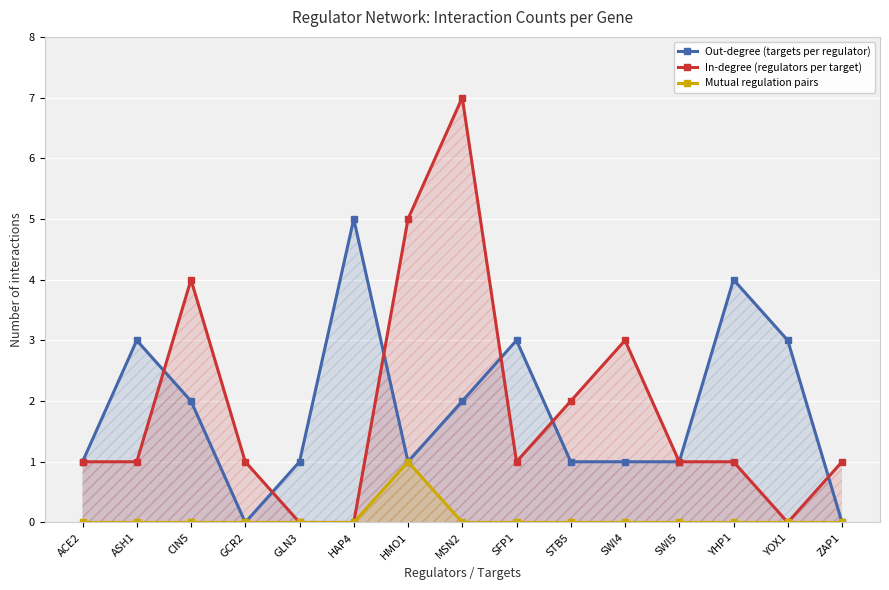

How many data points in In-degree (regulators per target) are less than 1?

3